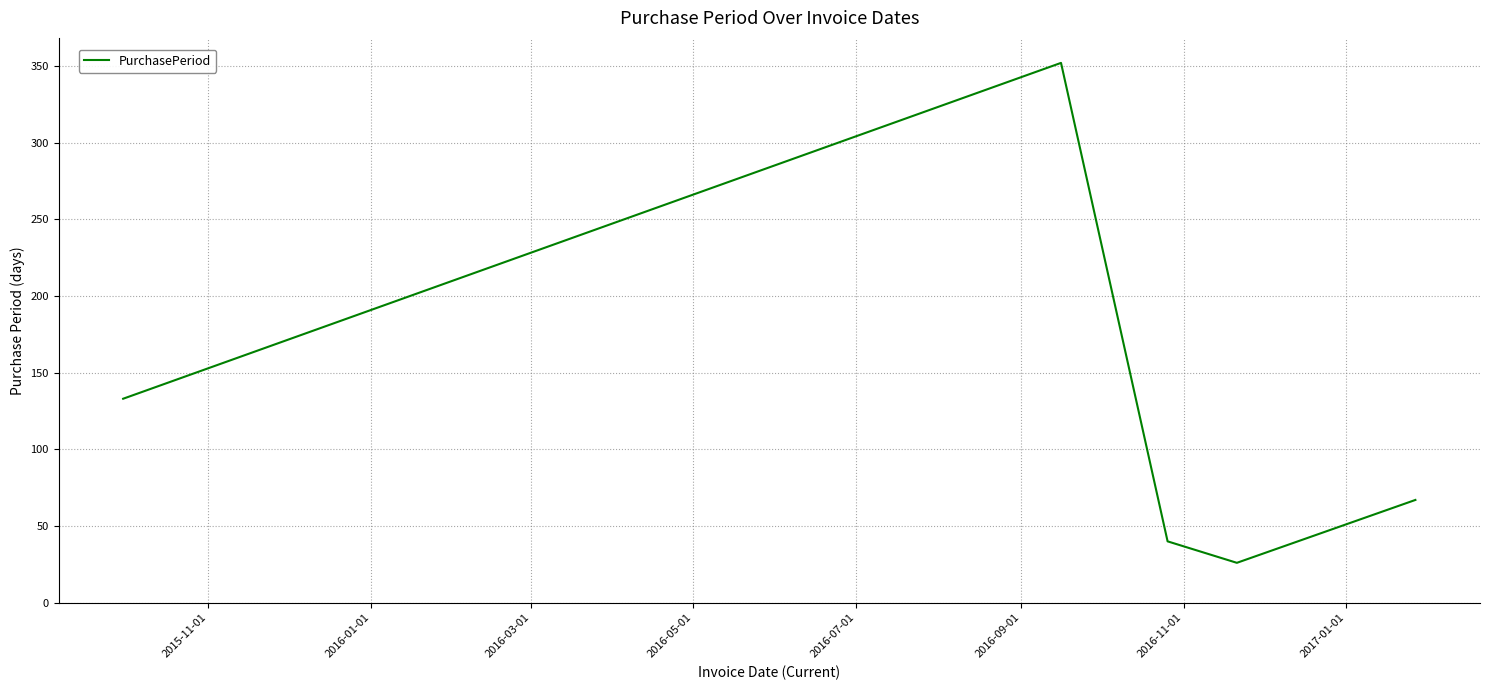

What is the difference between the maximum and second lowest values?

312